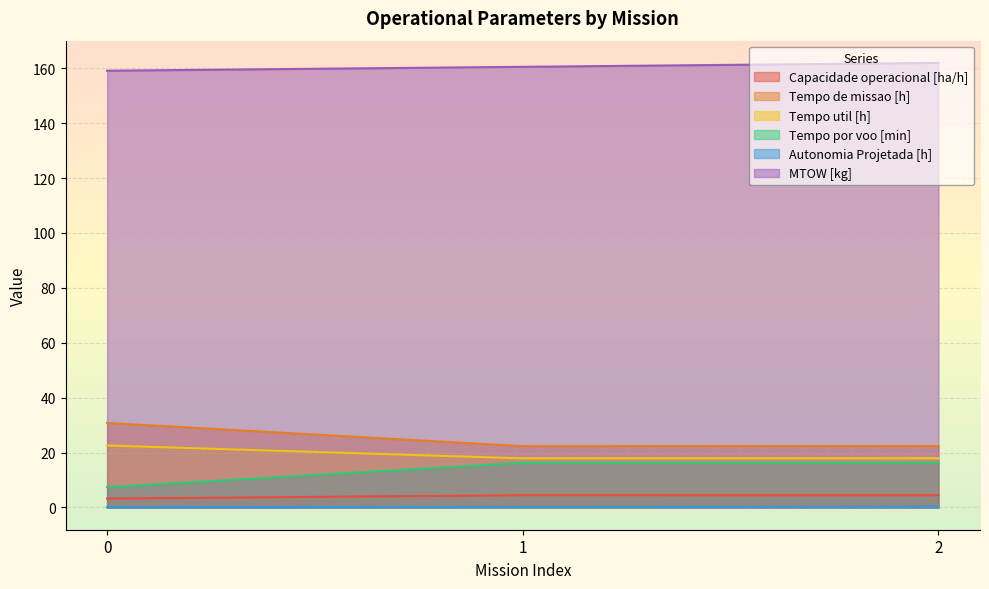

At which label does Capacidade operacional [ha/h] first exceed 4?

1